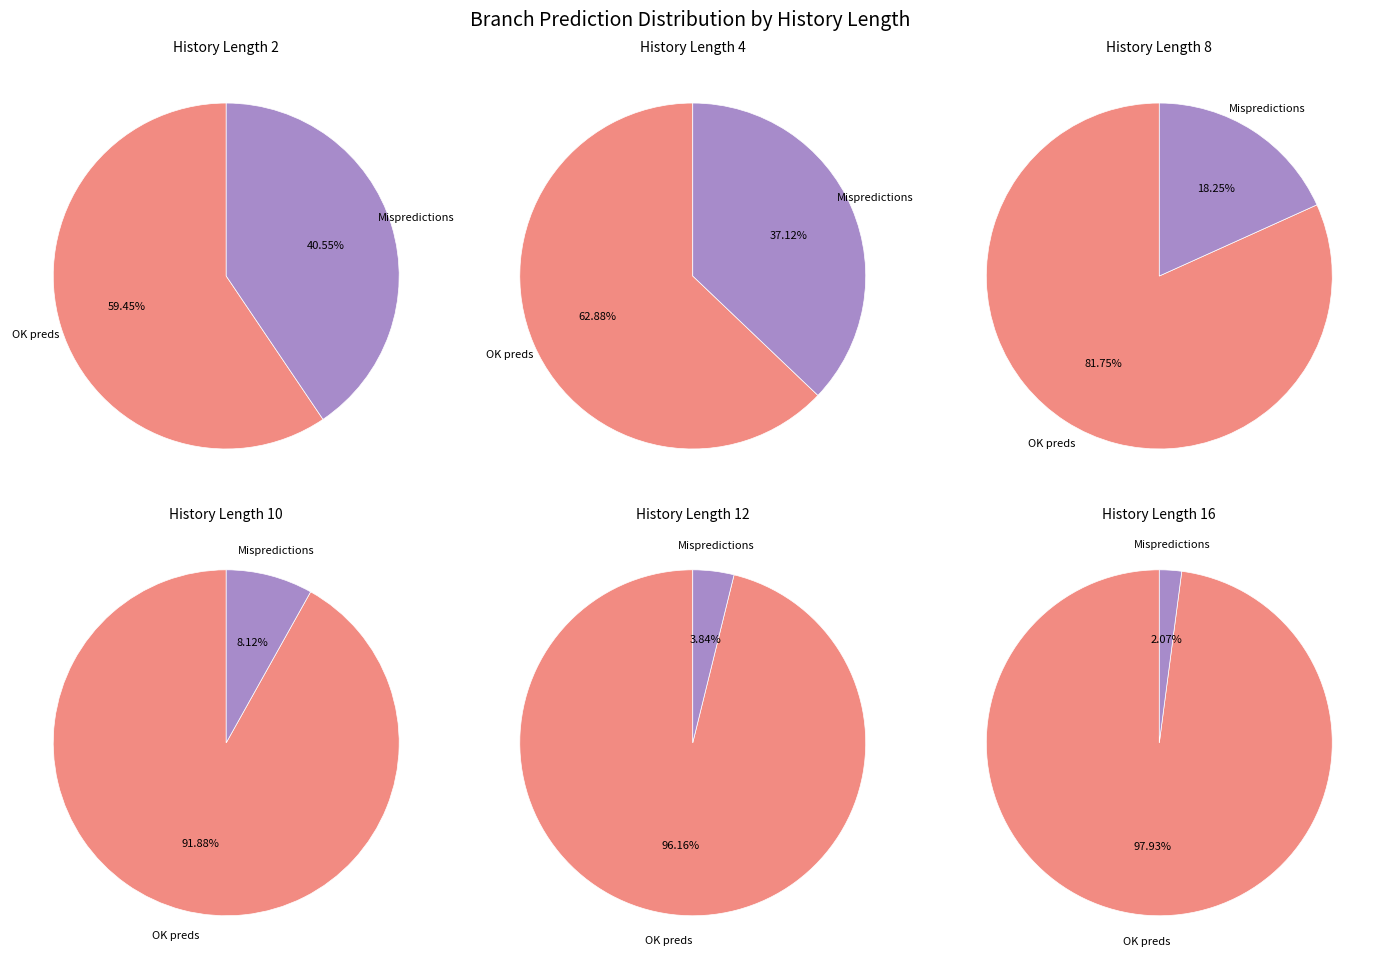

Rank the series by their average value, from lowest to highest.

Branch pred mispredictions, Branch pred OK preds